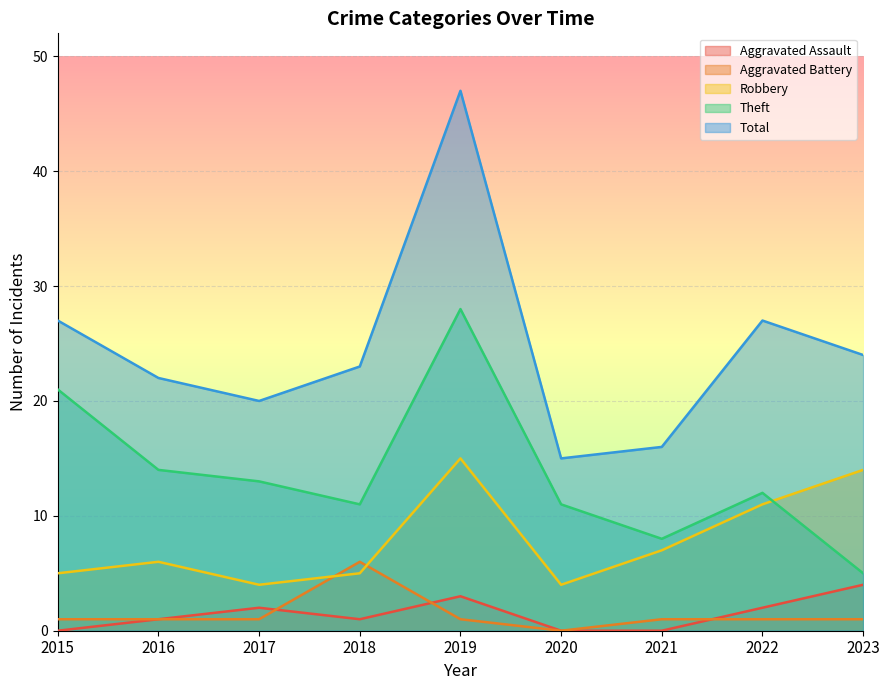

True or false: Total and Aggravated Assault intersect in this chart.

False